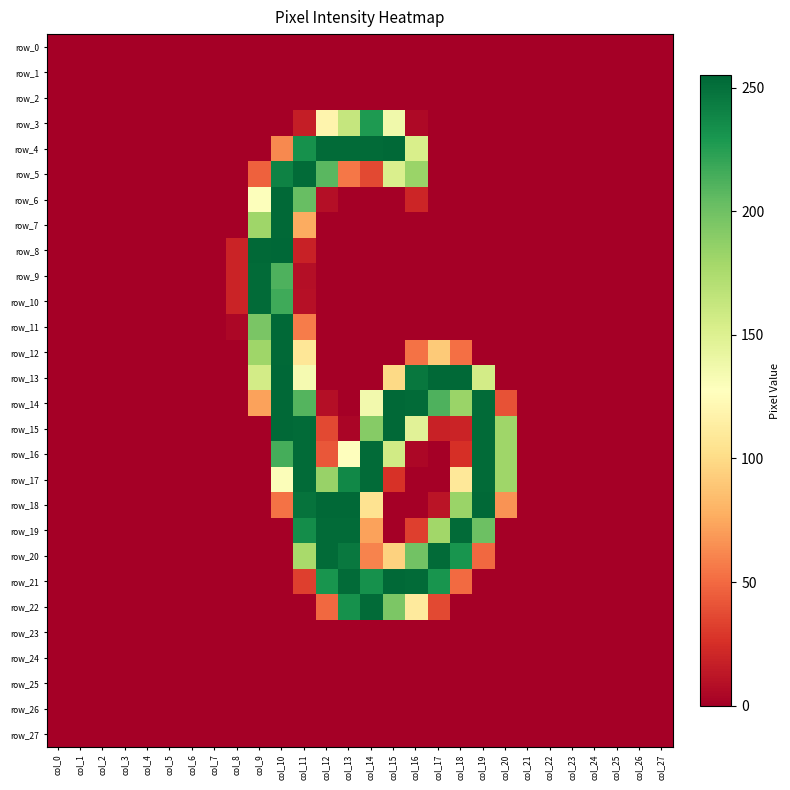

What is the spread (max minus min) of values at col_18?

254